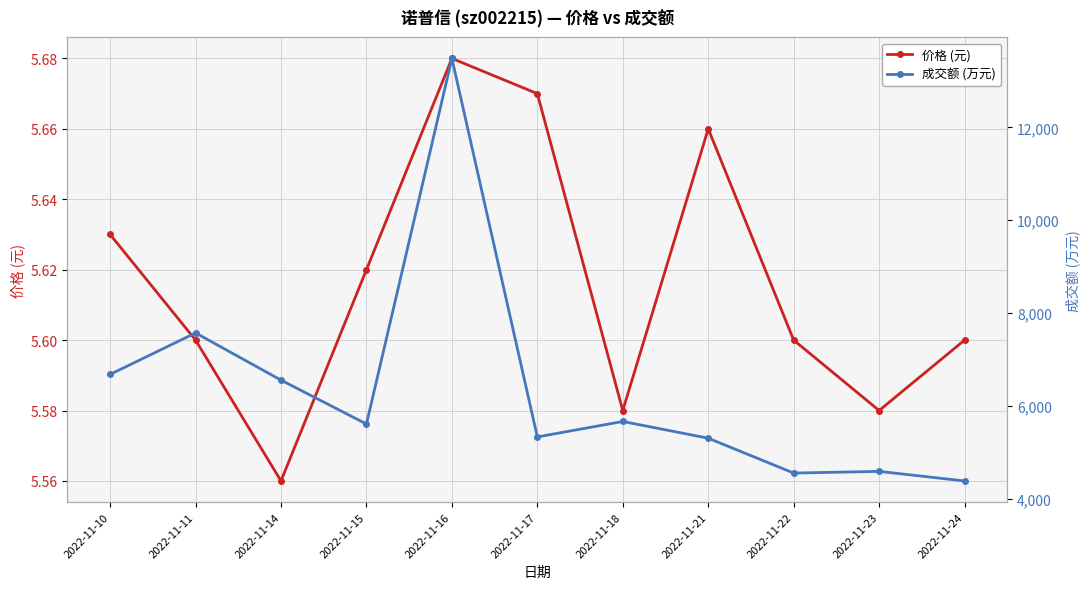

Reading left to right, transcribe all the data shown in this chart.

价格 (元): 5.6	5.6	5.6	5.6	5.7	5.7	5.6	5.7	5.6	5.6	5.6
成交额 (万元): 6680.0	7573.0	6557.0	5611.0	13485.0	5333.0	5666.0	5306.0	4555.0	4591.0	4385.0